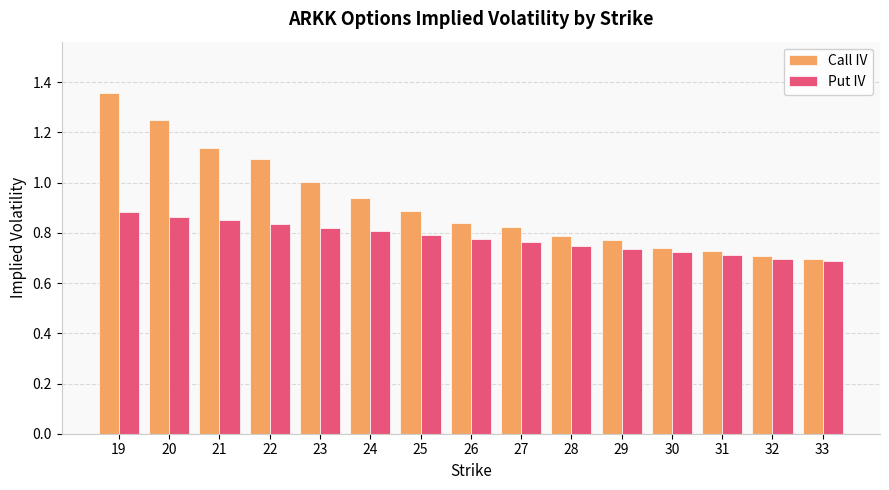

Which label corresponds to the largest value in the chart?

19